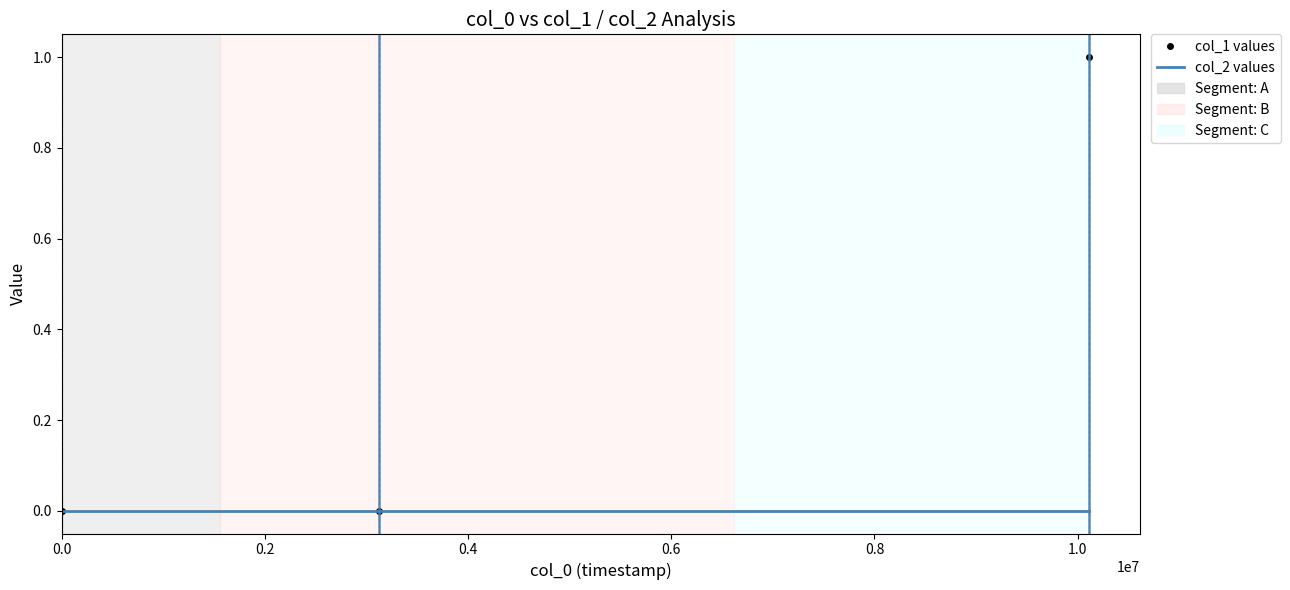

Which series has the largest total across all categories?

col_1 values